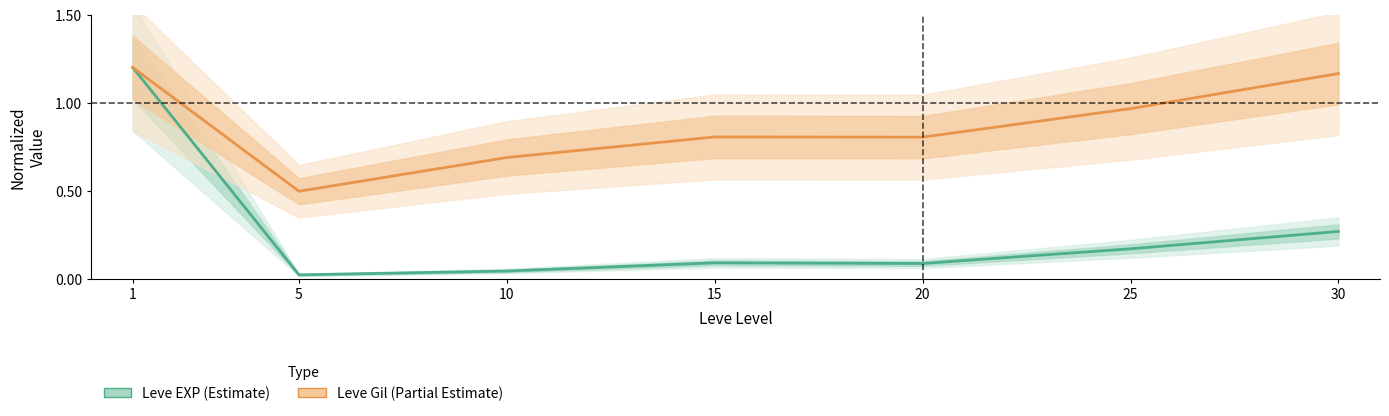

At how many categories does at least one series exceed 0?

7